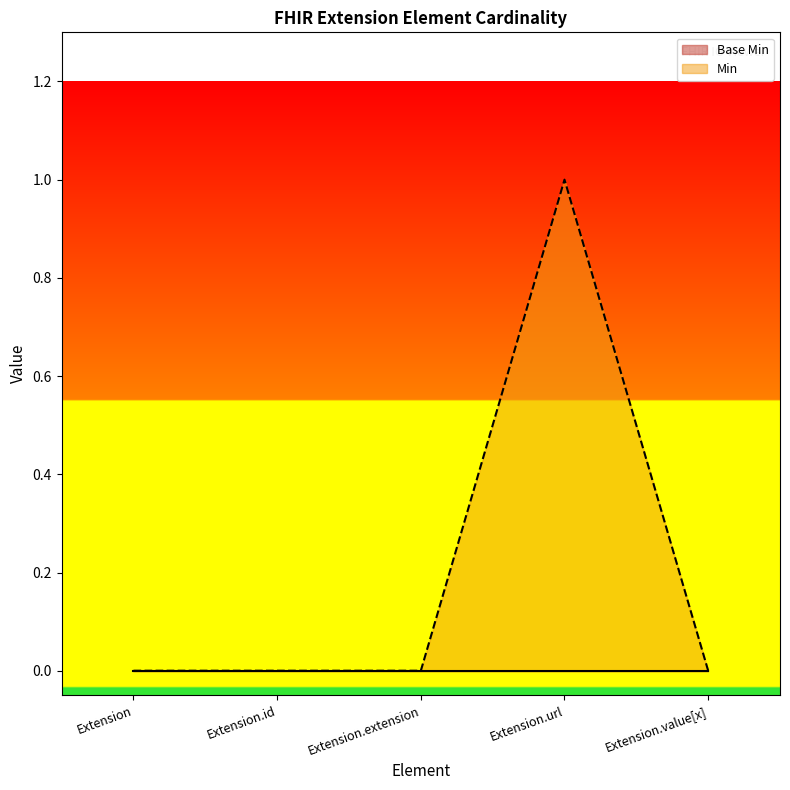

The chart shows a value of 0 at Extension.id. True or false?

True